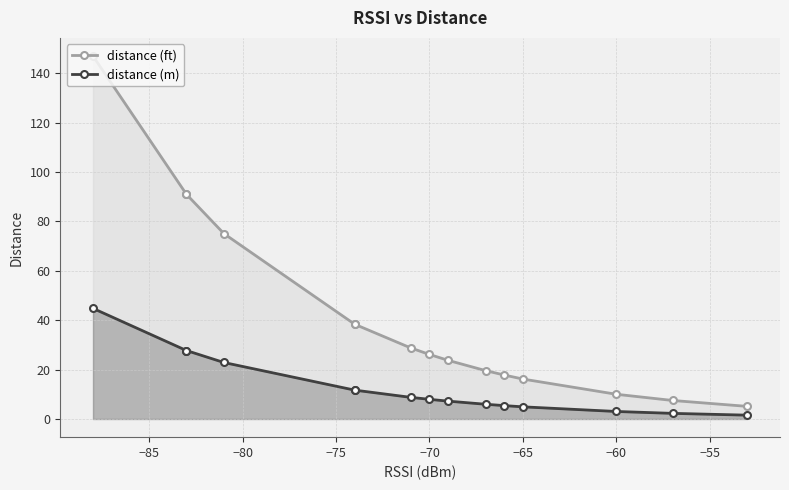

Which series has the largest range (max minus min)?

distance (ft)